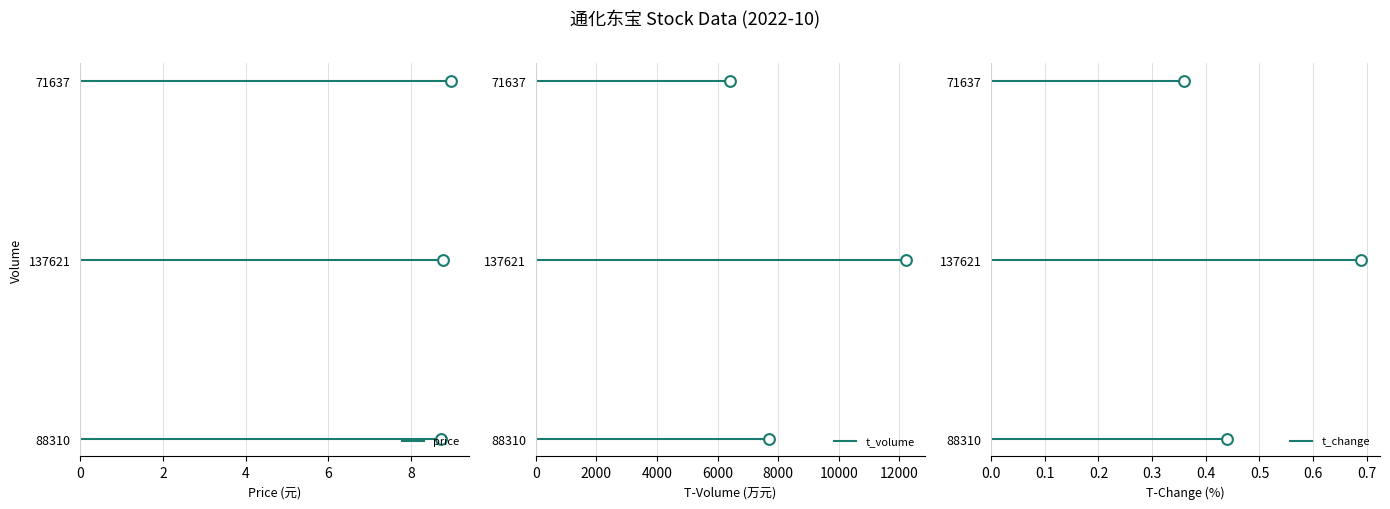

Which series has the largest Y range (max minus min)?

price